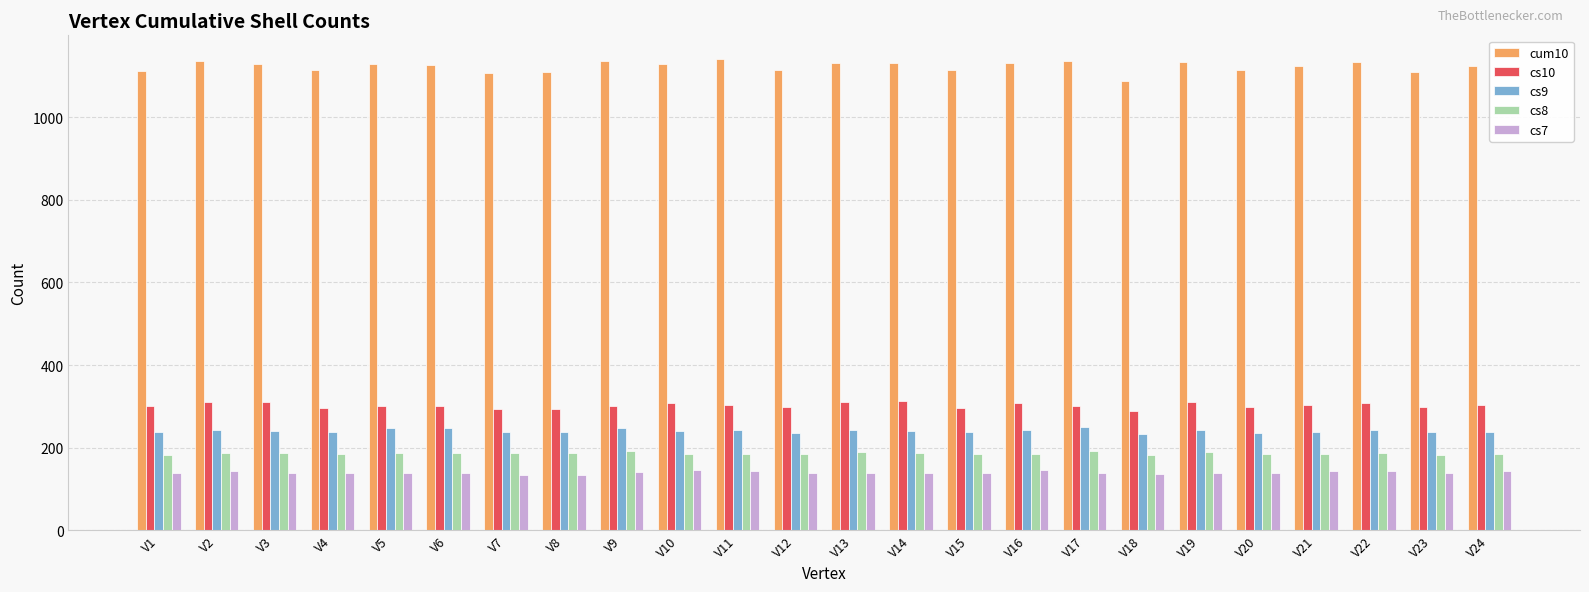

What is the maximum value shown in the chart?

1141